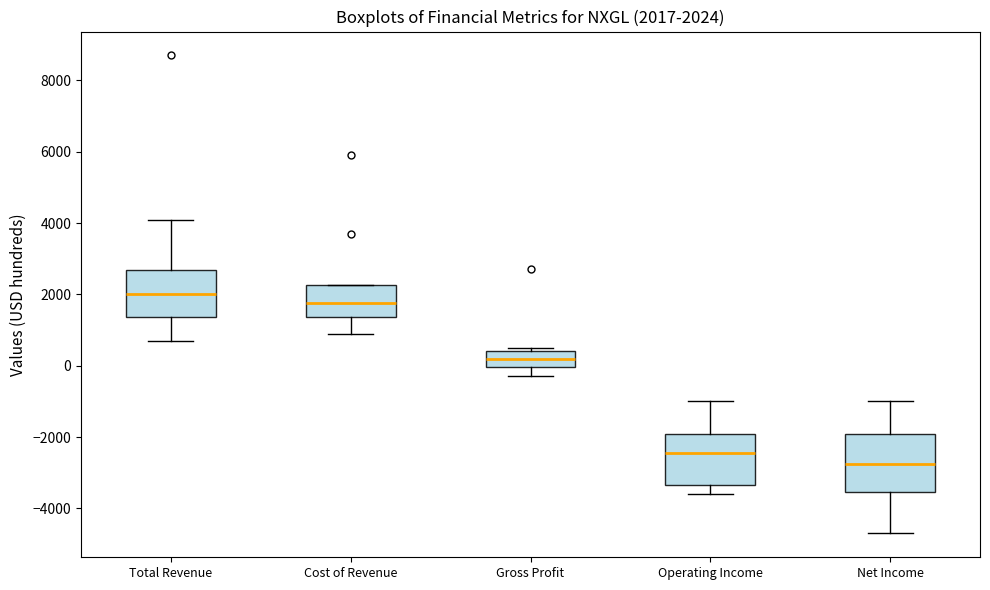

Which box has the highest median line?

Total Revenue